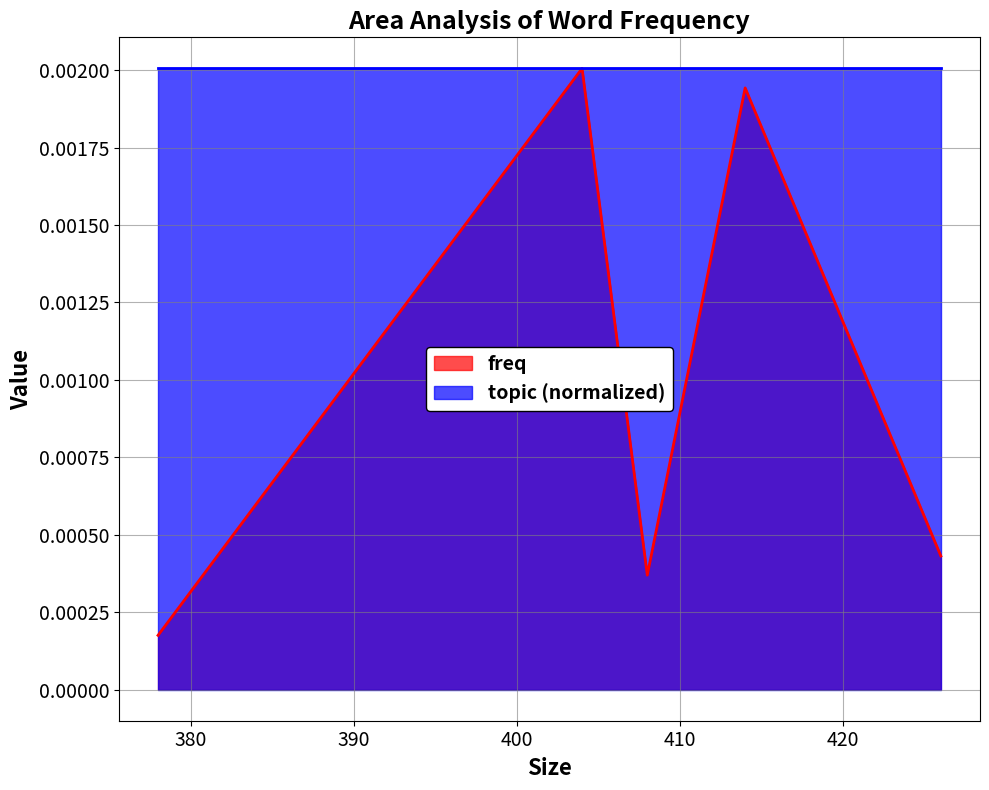

Where is the first local minimum?

408